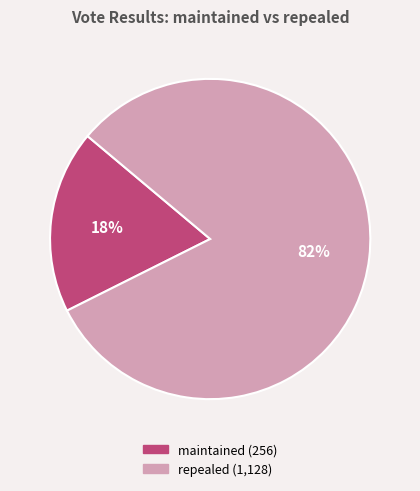

The maintained slice represents 18% of the pie. True or false?

True